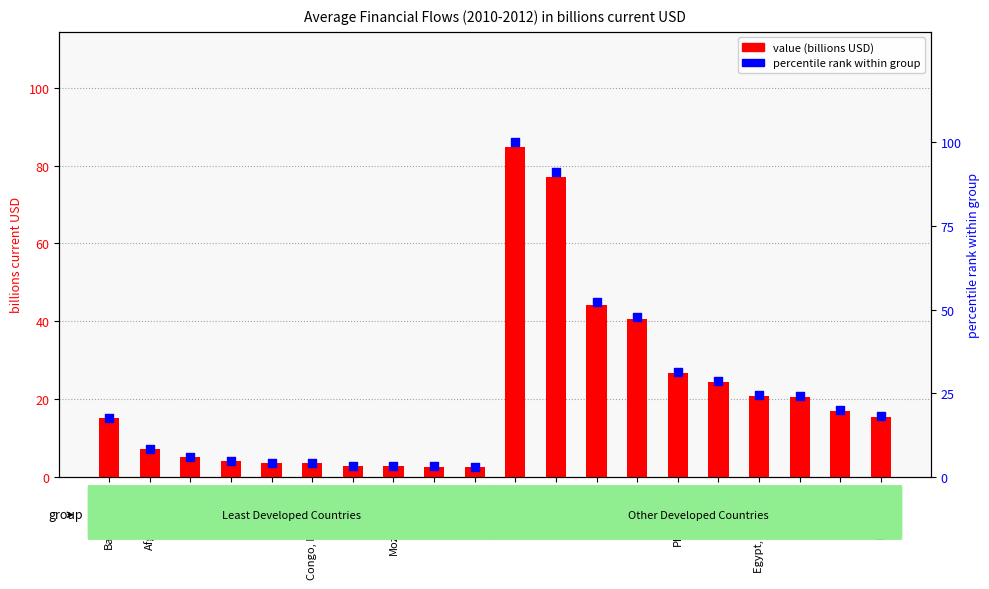

What is the total value across all series at Philippines?

58.0